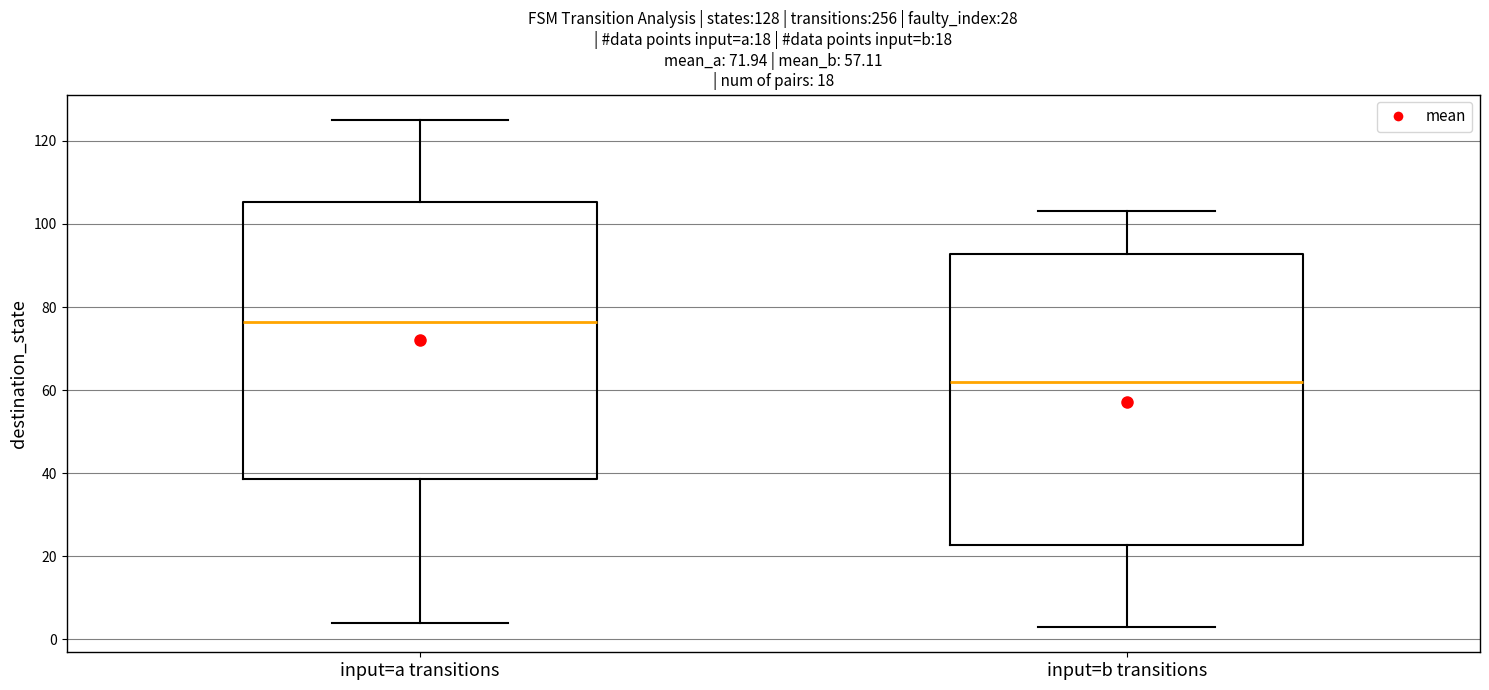

Which box has the lowest median line?

input=b transitions